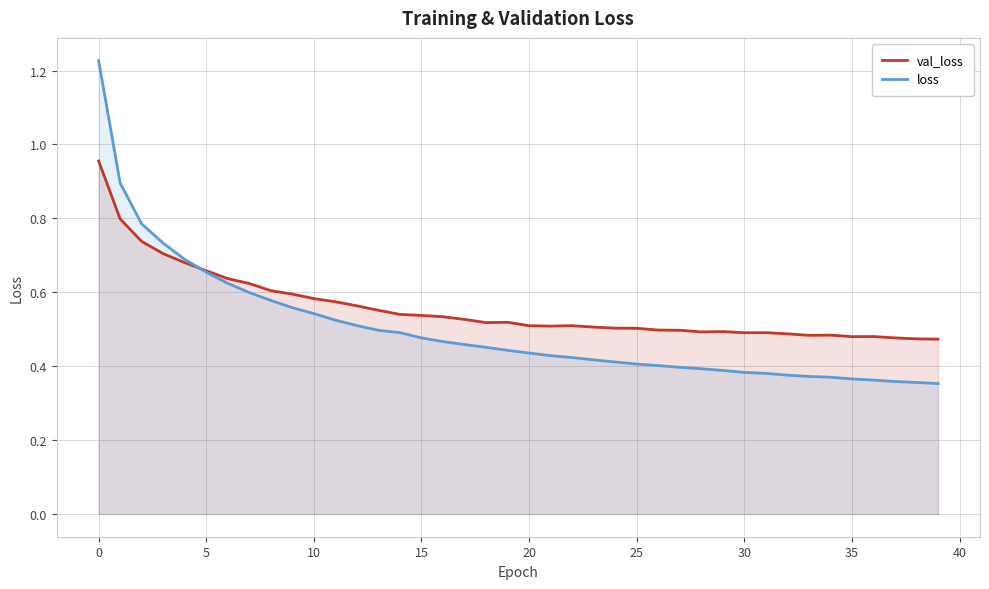

Rank the series by their maximum value, from lowest to highest.

val_loss, loss